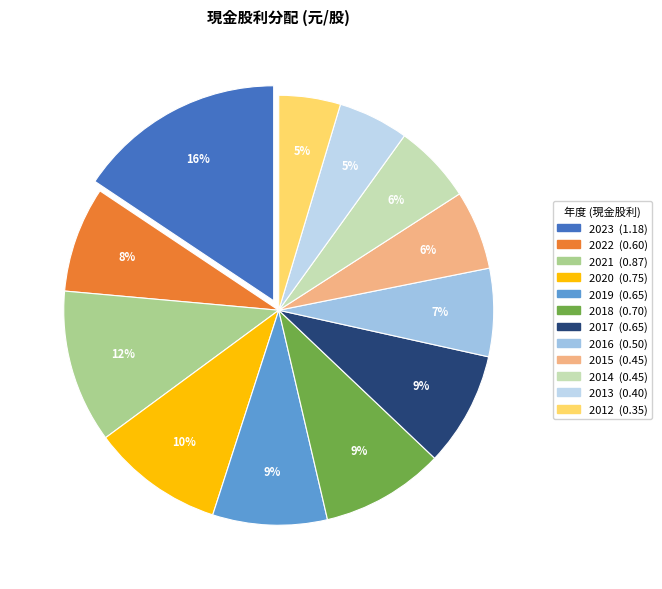

To the nearest percent, what percentage of the pie is 2019?

9%